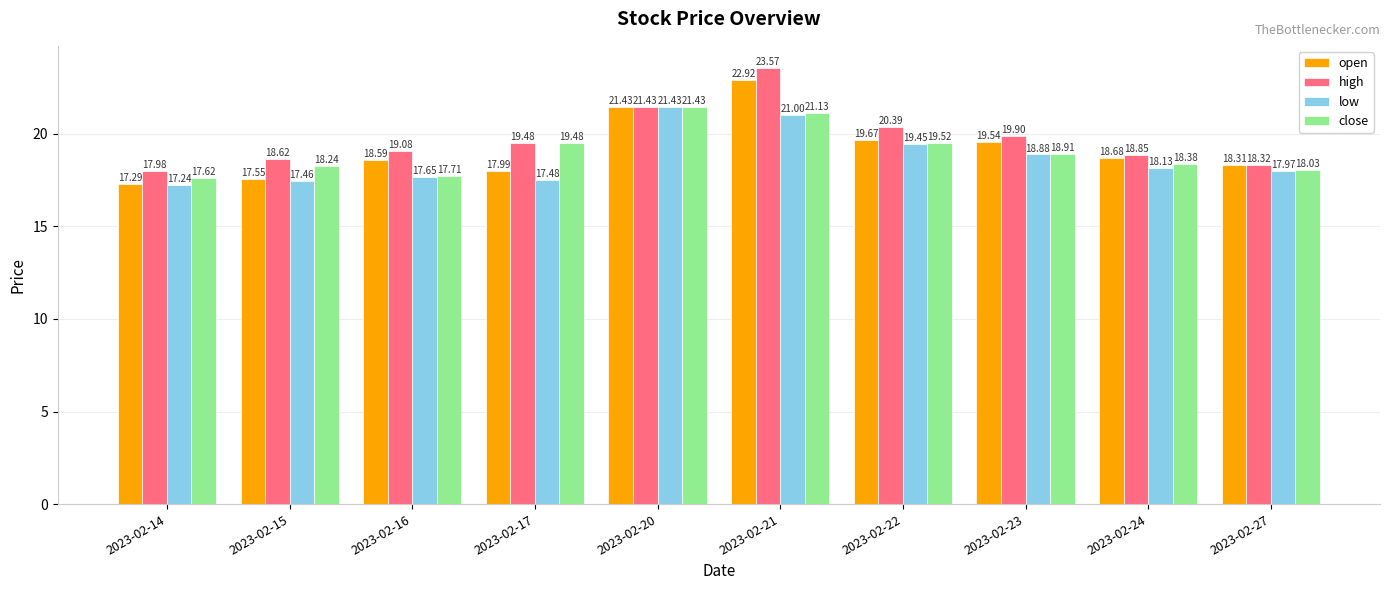

What is the average value of the close series?

19.0